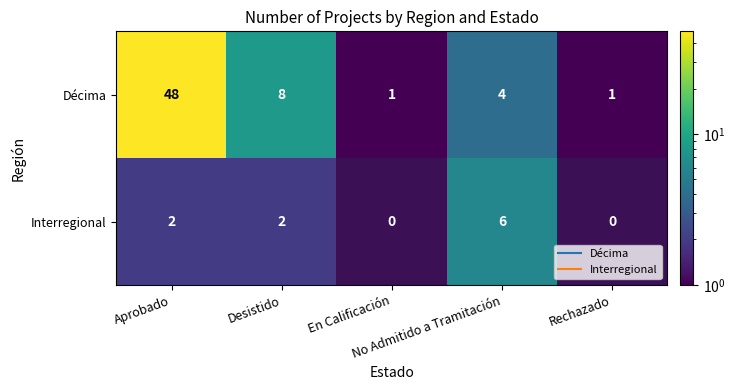

At Rechazado, list the series in order from largest to smallest.

Décima, Interregional